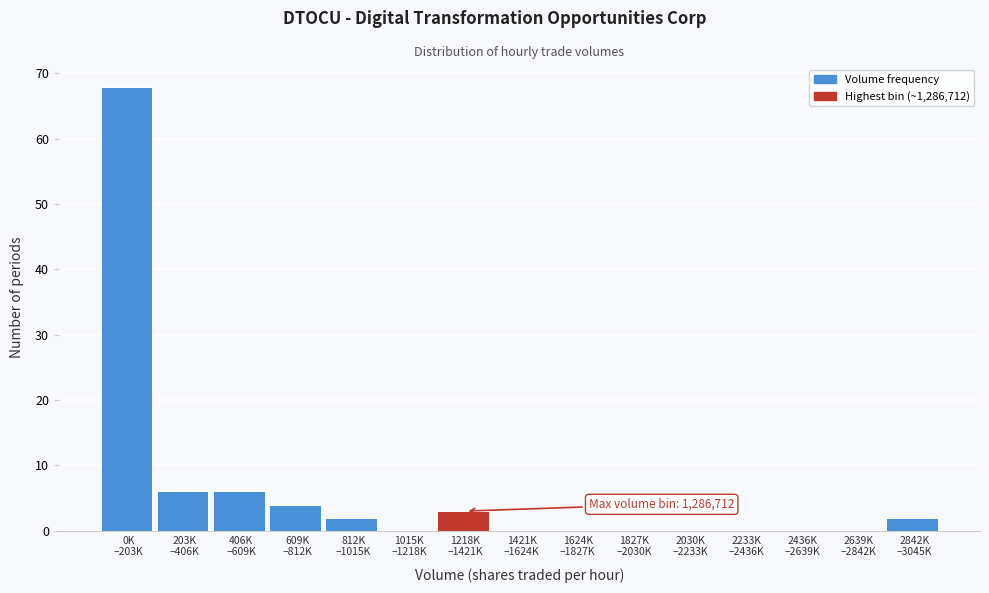

What is the maximum value shown in the chart?

68